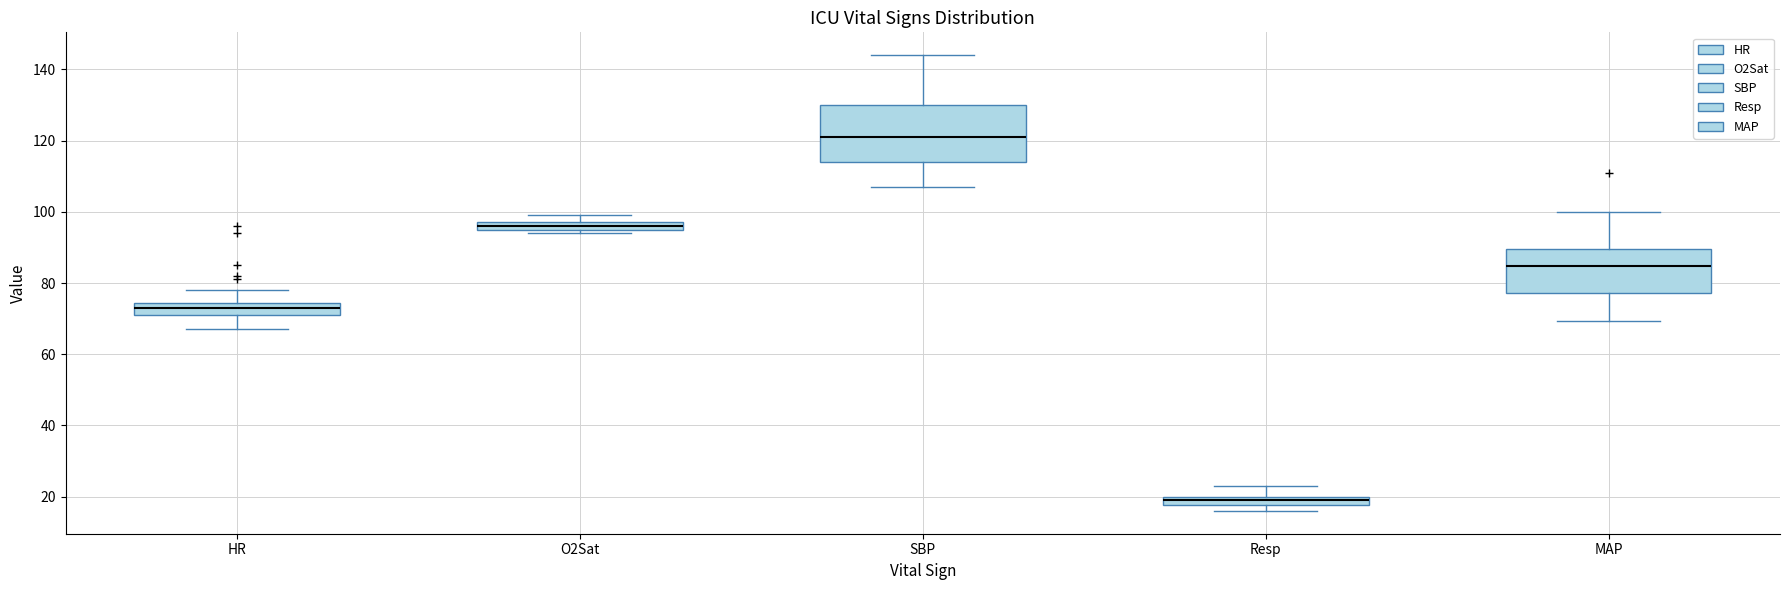

Where is the upper edge of the box for SBP on the y-axis? The values are not printed on the chart, so give them approximately, as read against the axis.

130